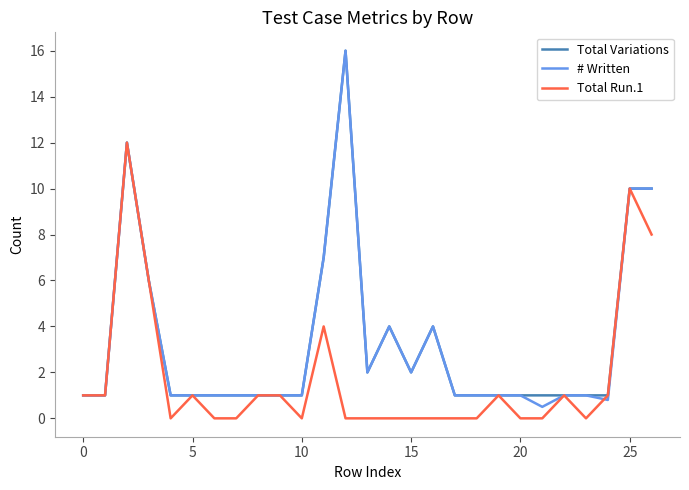

Count the number of categories in the chart.

27